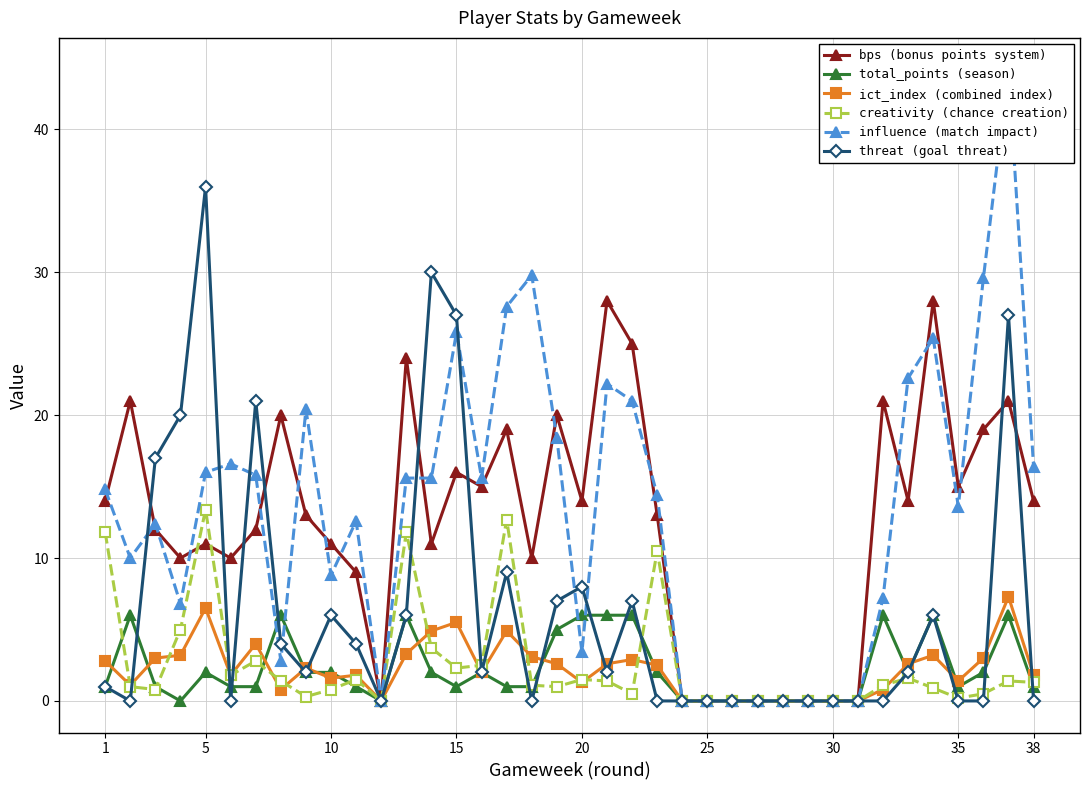

At which category does threat (goal threat) reach its first local peak?

5